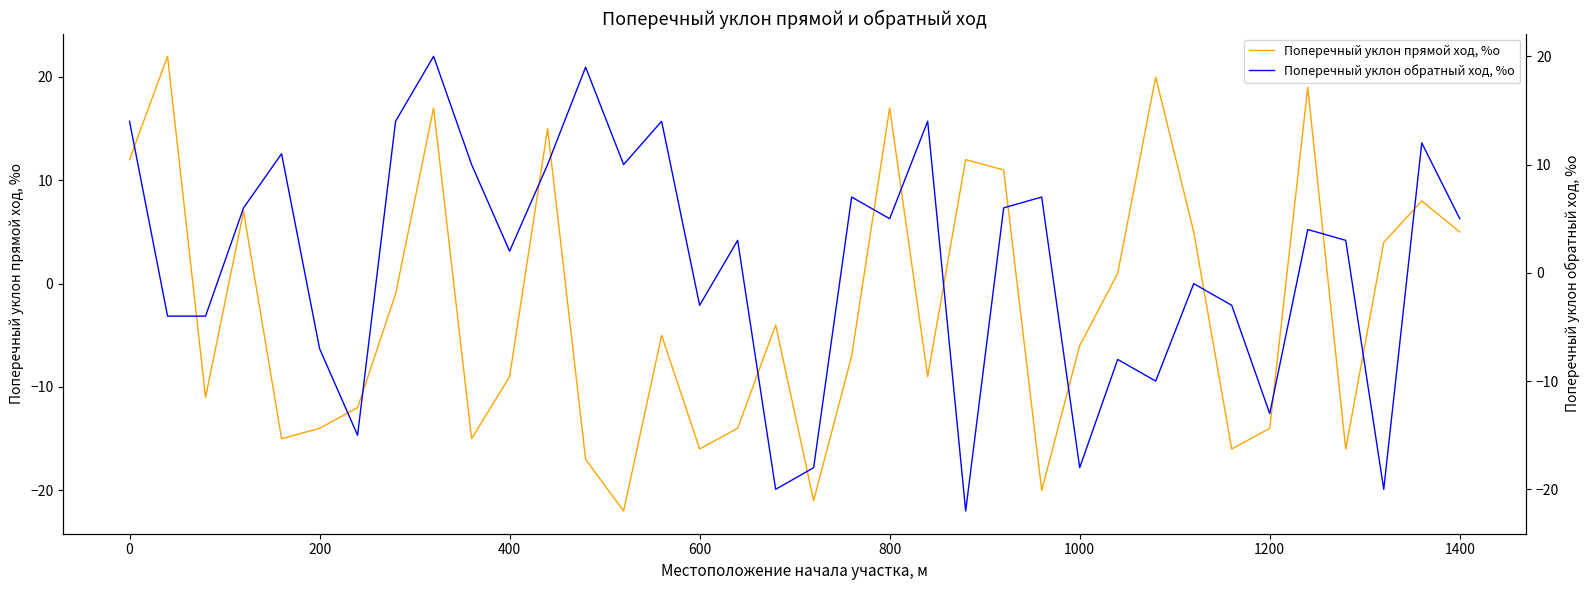

What is the value of the Поперечный уклон прямой ход, %о point at the 28th from the left?

20